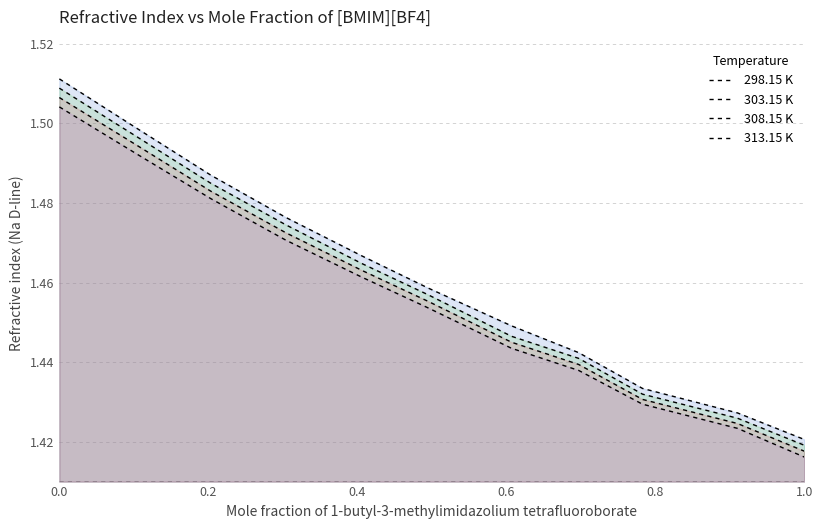

True or false: 298.15 K and 313.15 K intersect in this chart.

False